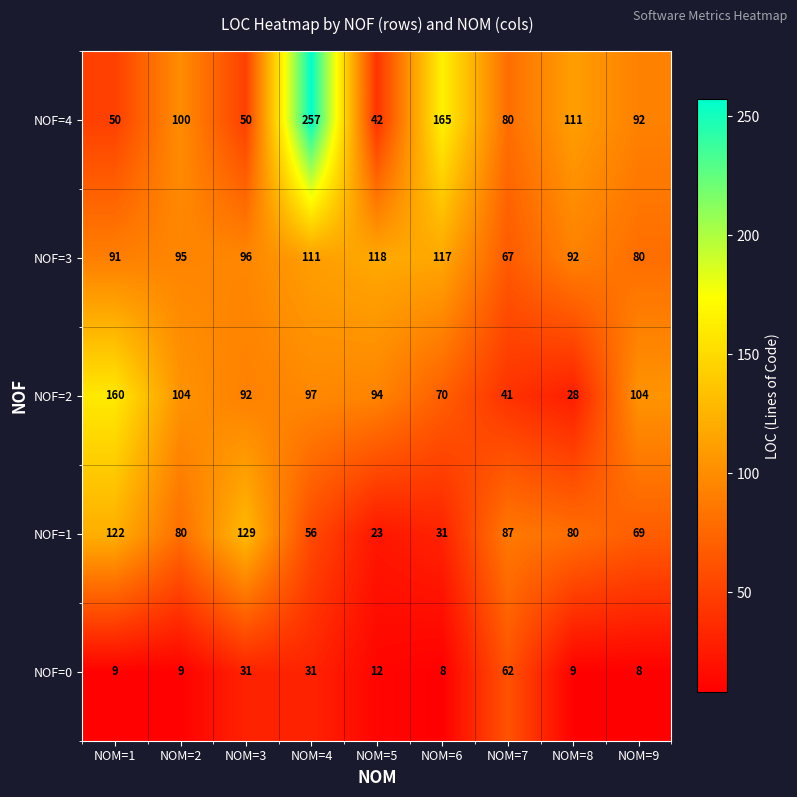

Rank the series by their maximum value, from lowest to highest.

NOF=0, NOF=3, NOF=1, NOF=2, NOF=4